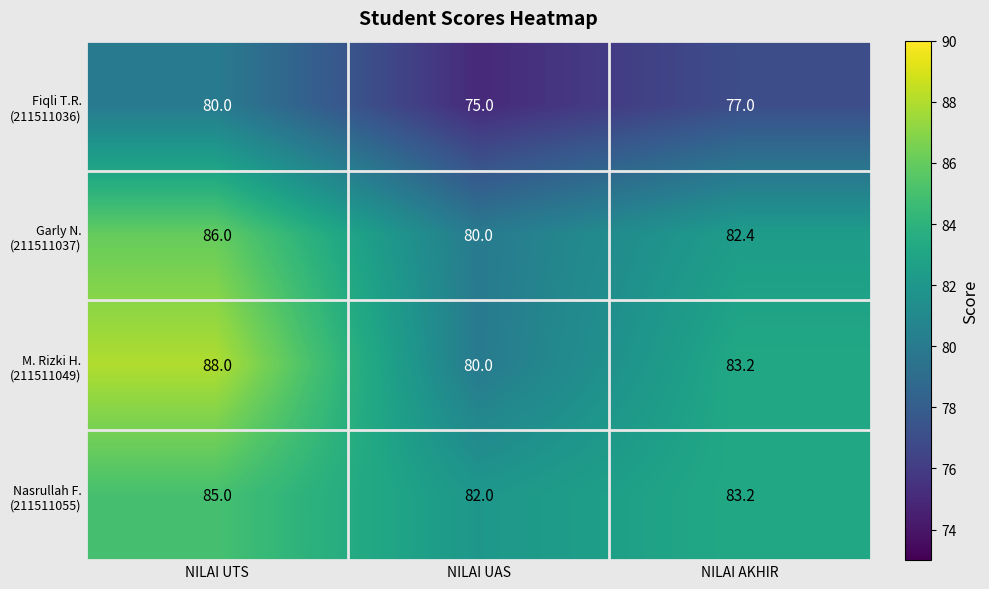

At which category is the sum across all series the highest?

NILAI UTS